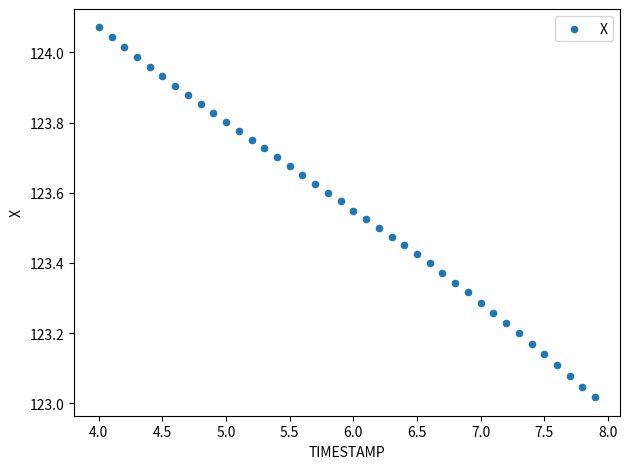

What is the range of X values (max minus min)?

3.9